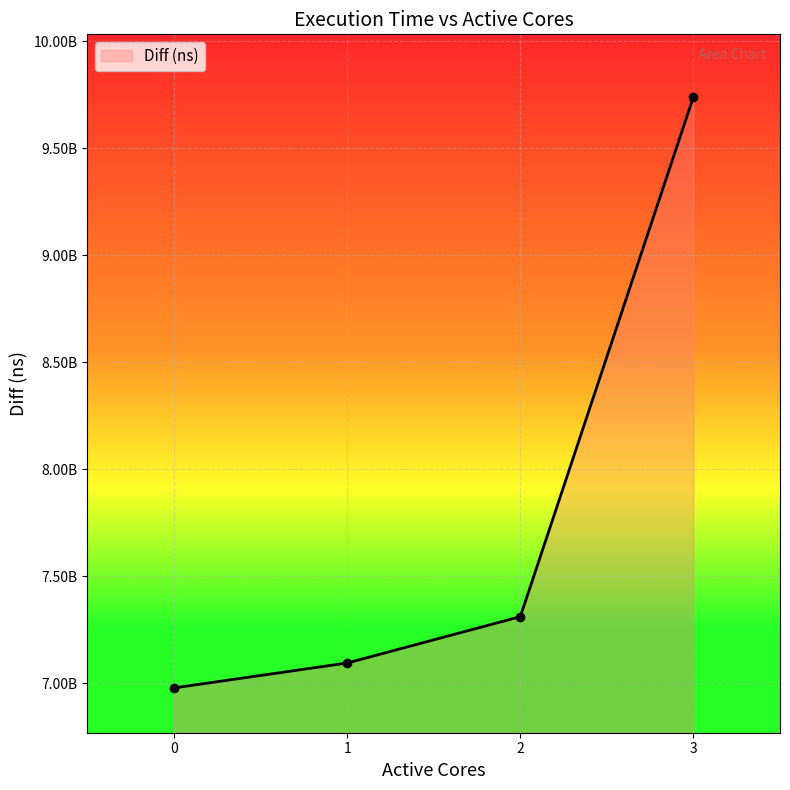

Rank the categories by value from highest to lowest.

3, 2, 1, 0